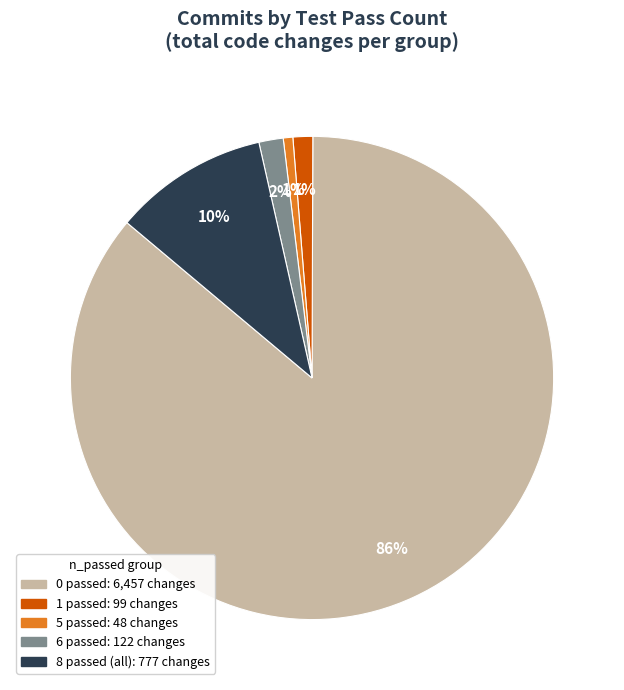

Does any single category account for the majority?

Yes